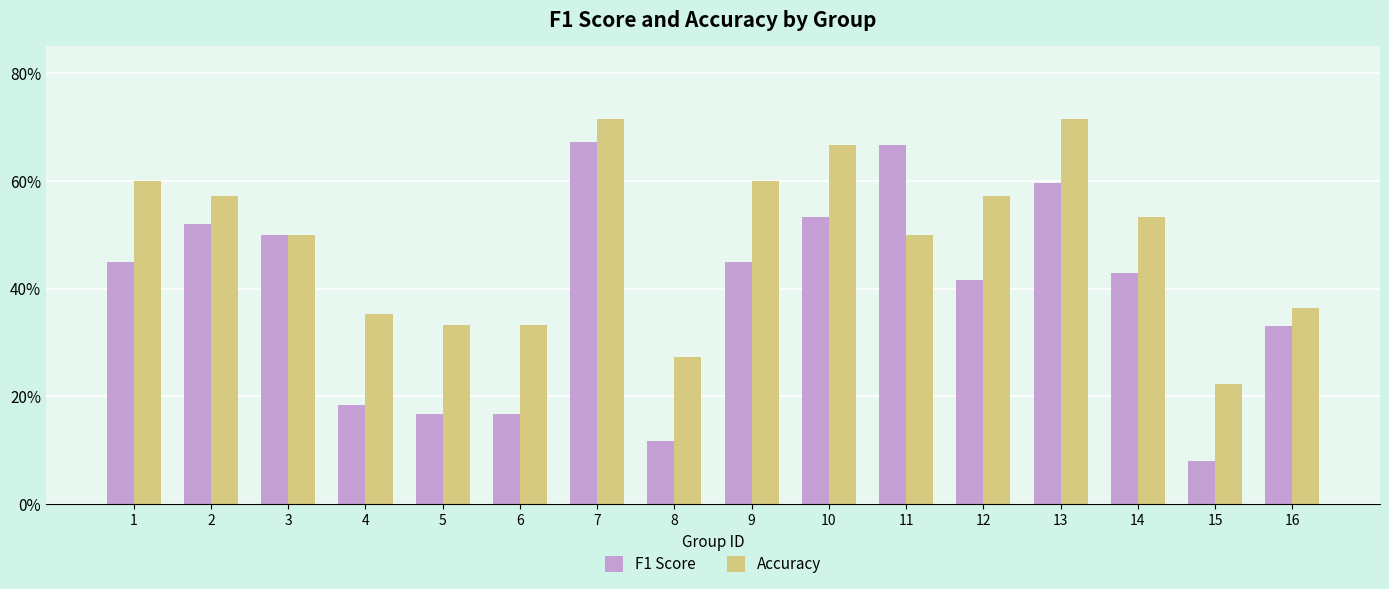

List the labels in order of Accuracy value, smallest first.

15, 8, 5, 6, 4, 16, 3, 11, 14, 2, 12, 1, 9, 10, 7, 13